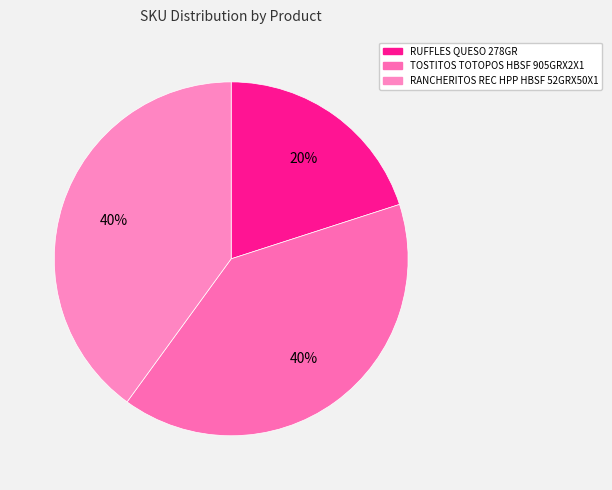

To the nearest percent, what portion does RUFFLES QUESO 278GR represent?

20%